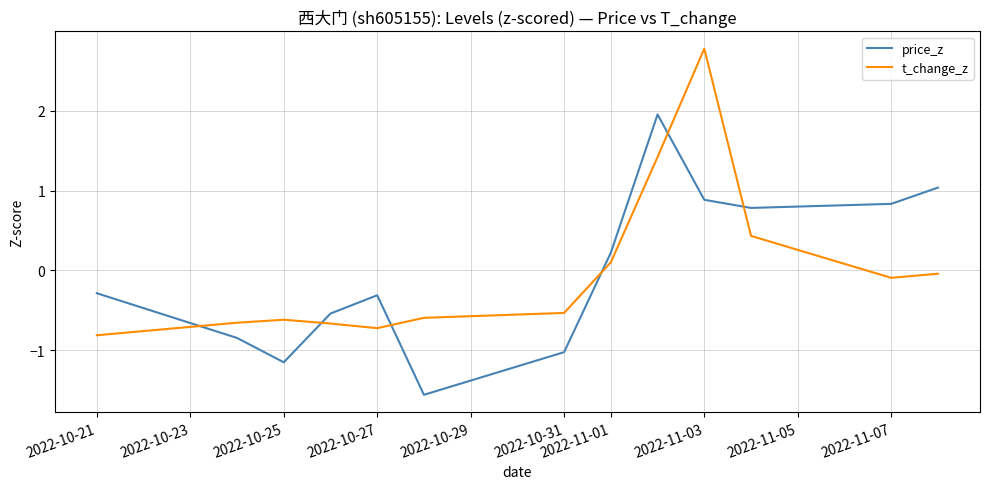

What are all the series names shown in the legend?

price_z, t_change_z